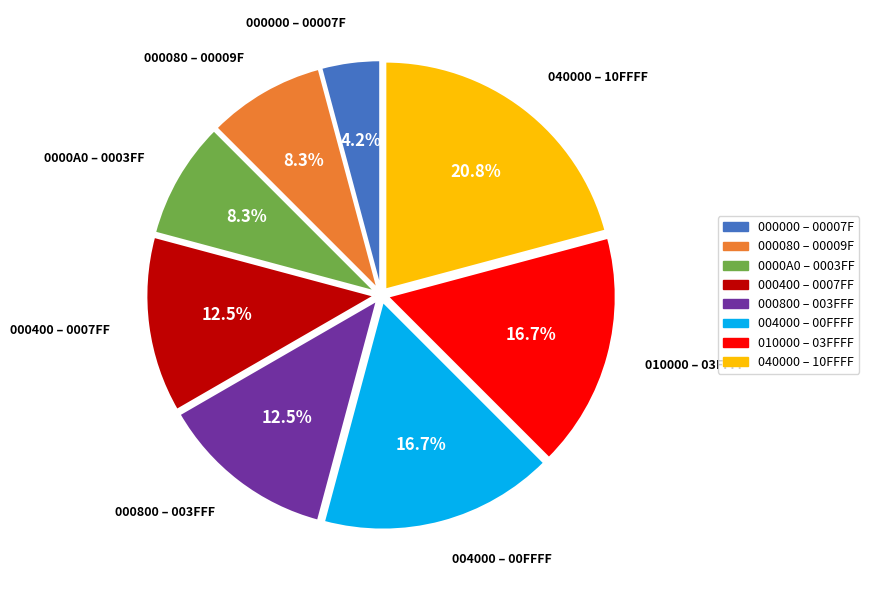

Combined, what portion of the pie is 000800 – 003FFF and 000400 – 0007FF?

25.0%